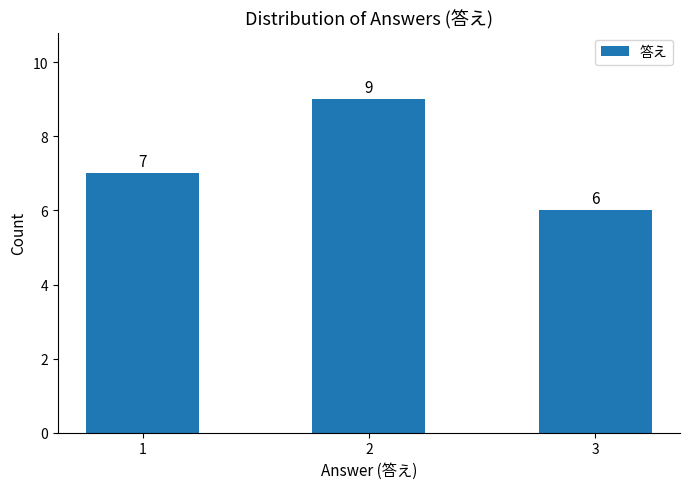

True or false: the data shows 9 at 2.

True